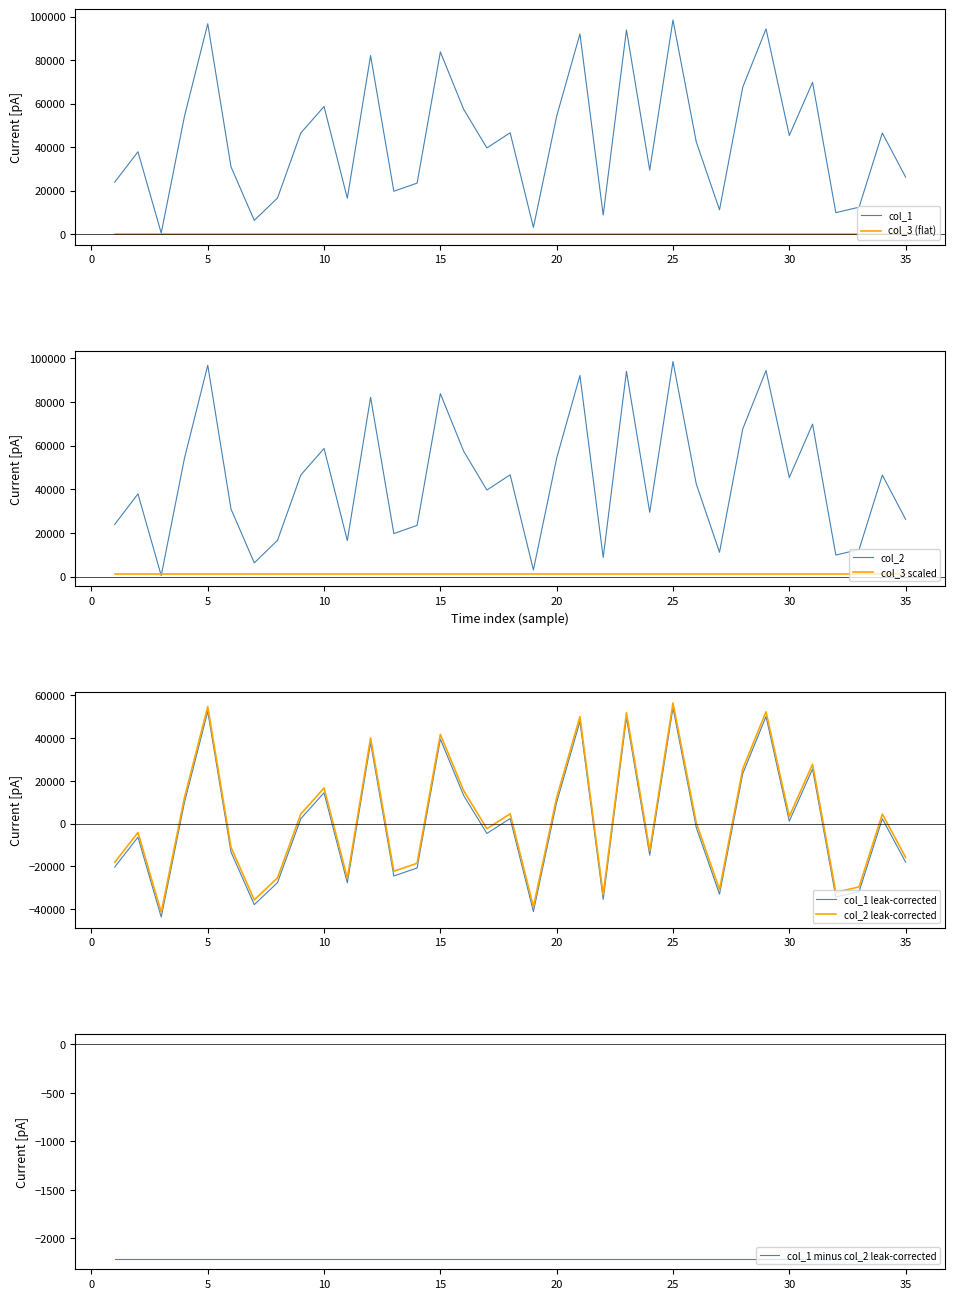

What is the total value across all series at 14?

46882